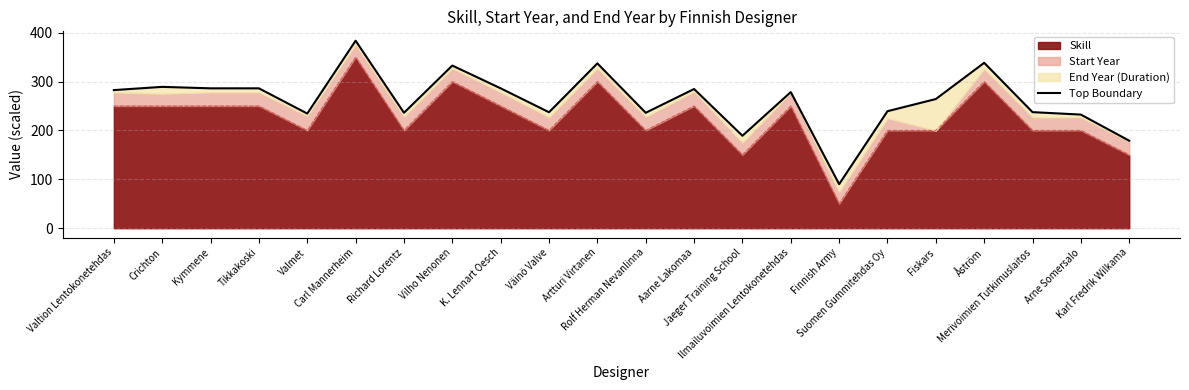

What is the sum of the values at Artturi Virtanen and K. Lennart Oesch?

623.2